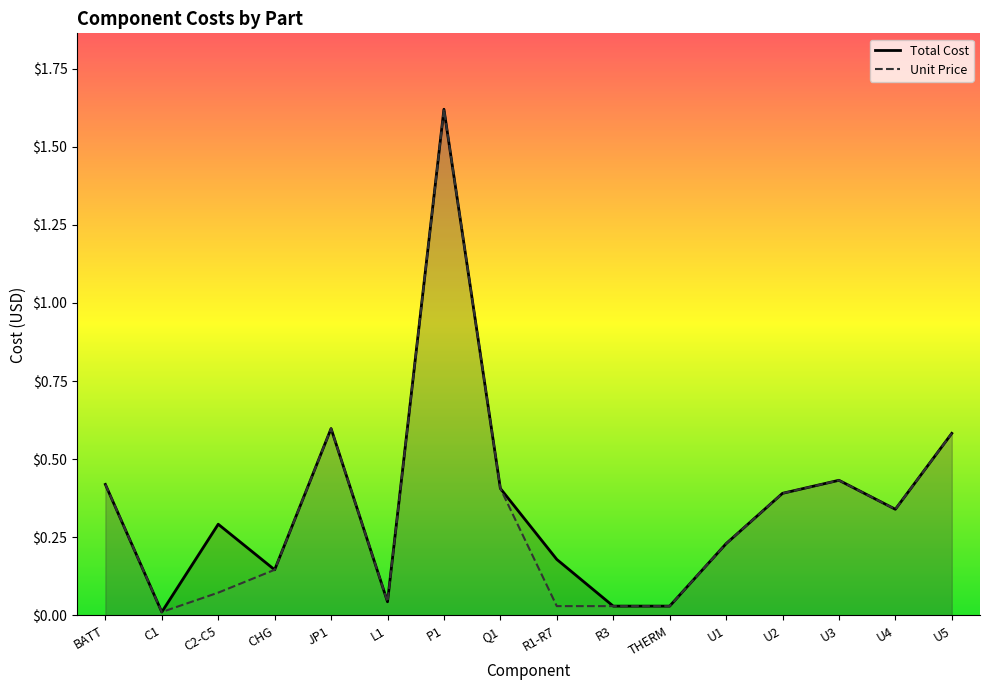

How many interior local peaks does the Total Cost series have?

4